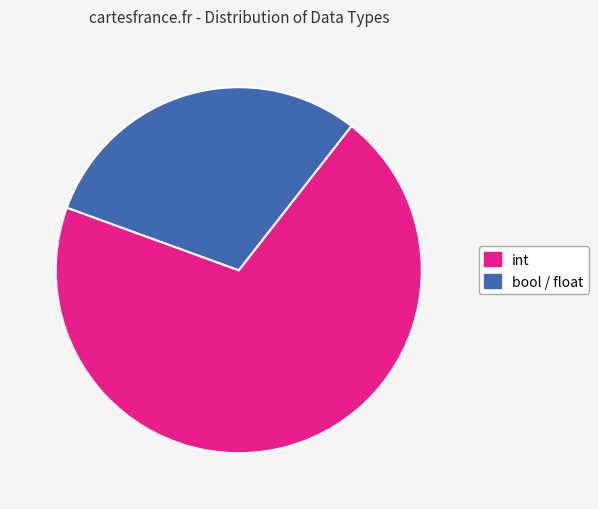

Which slice is the smallest?

bool / float